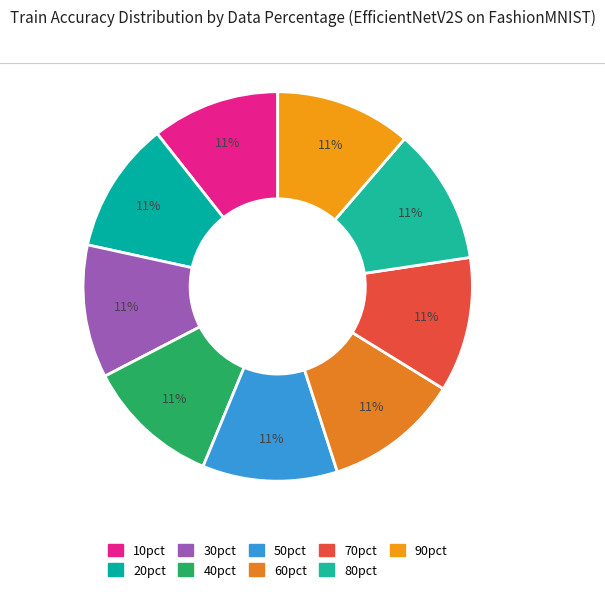

What percentage is the 10pct slice, to the nearest percent?

11%